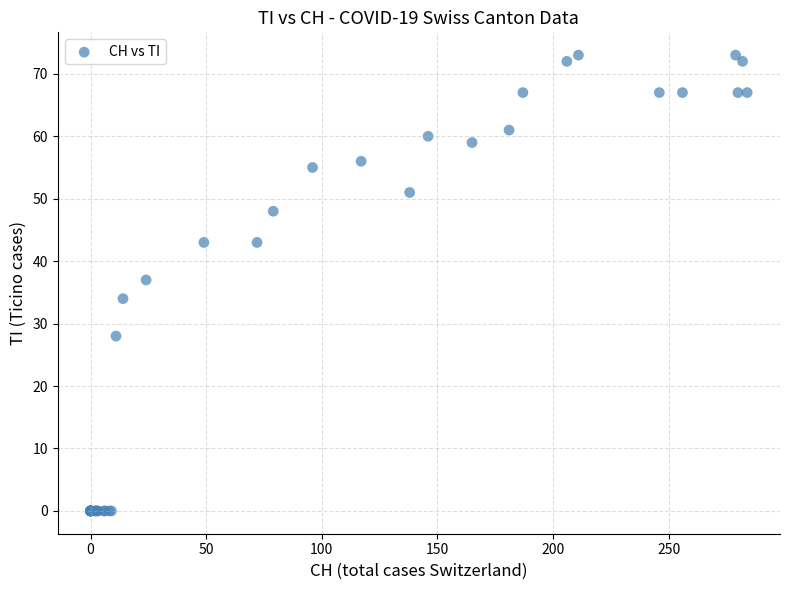

What Y value in the scatter plot is closest to 36?

37